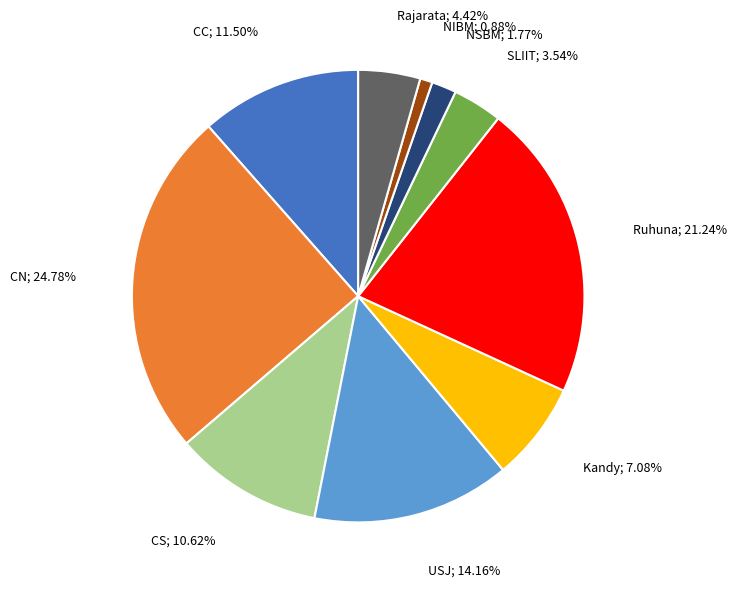

Does any single category account for the majority?

No